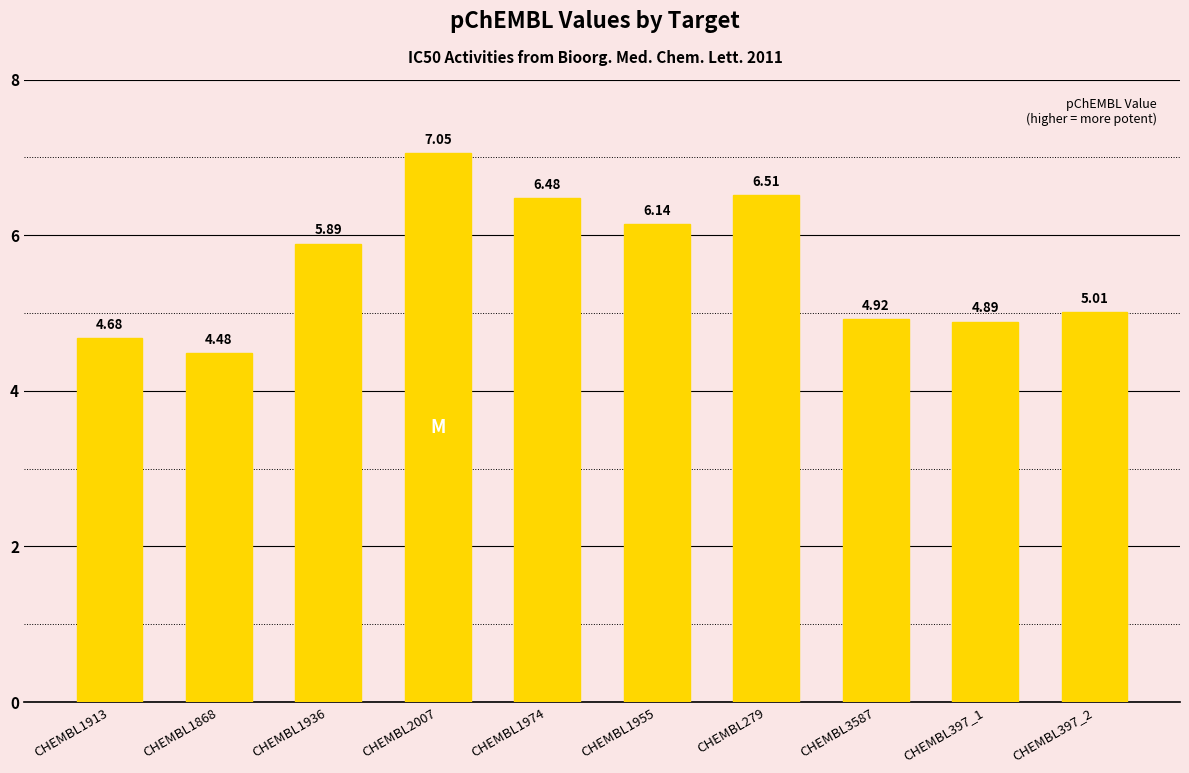

Rank the categories by value from lowest to highest.

CHEMBL1868, CHEMBL1913, CHEMBL397_1, CHEMBL3587, CHEMBL397_2, CHEMBL1936, CHEMBL1955, CHEMBL1974, CHEMBL279, CHEMBL2007